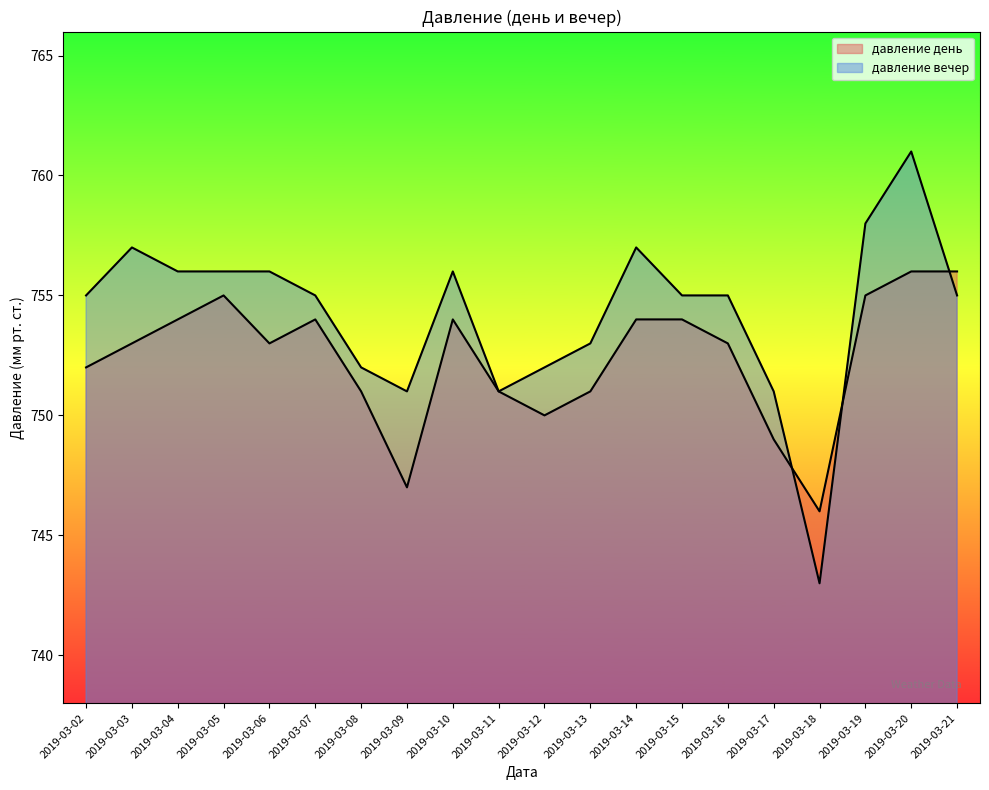

Reading left to right, list all the values displayed in this chart.

давление день: 2019-03-02=752	2019-03-03=753	2019-03-04=754	2019-03-05=755	2019-03-06=753	2019-03-07=754	2019-03-08=751	2019-03-09=747	2019-03-10=754	2019-03-11=751	2019-03-12=750	2019-03-13=751	2019-03-14=754	2019-03-15=754	2019-03-16=753	2019-03-17=749	2019-03-18=746	2019-03-19=755	2019-03-20=756	2019-03-21=756
давление вечер: 2019-03-02=755	2019-03-03=757	2019-03-04=756	2019-03-05=756	2019-03-06=756	2019-03-07=755	2019-03-08=752	2019-03-09=751	2019-03-10=756	2019-03-11=751	2019-03-12=752	2019-03-13=753	2019-03-14=757	2019-03-15=755	2019-03-16=755	2019-03-17=751	2019-03-18=743	2019-03-19=758	2019-03-20=761	2019-03-21=755